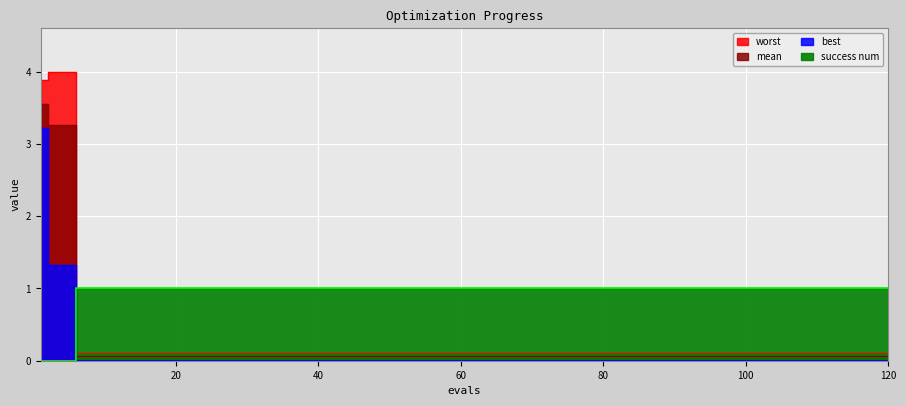

What is the highest value of the worst series?

4.0